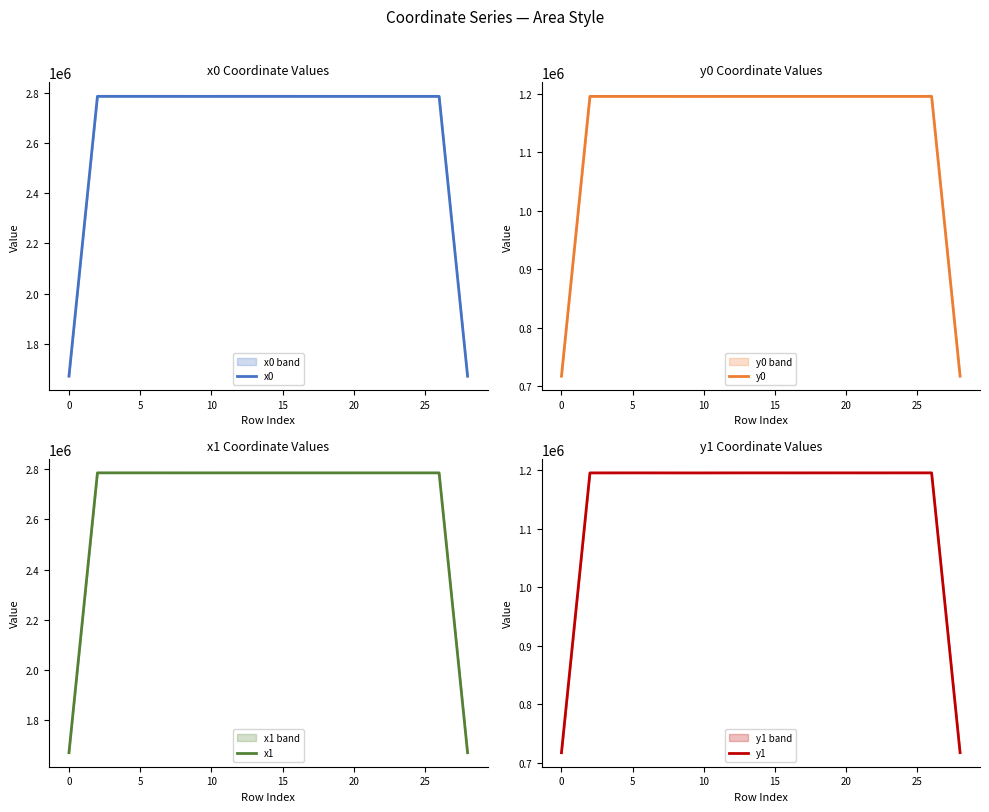

What are all the series names shown in the legend?

x0, y0, x1, y1